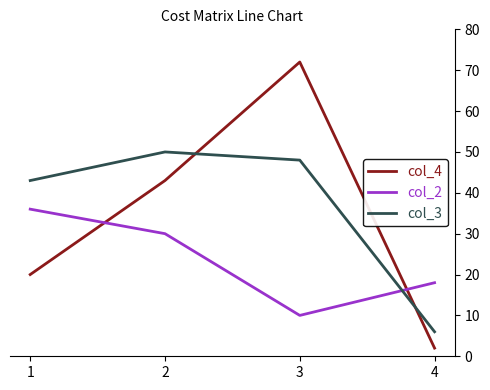

Rank the series at 4 from highest to lowest value.

col_2, col_3, col_4